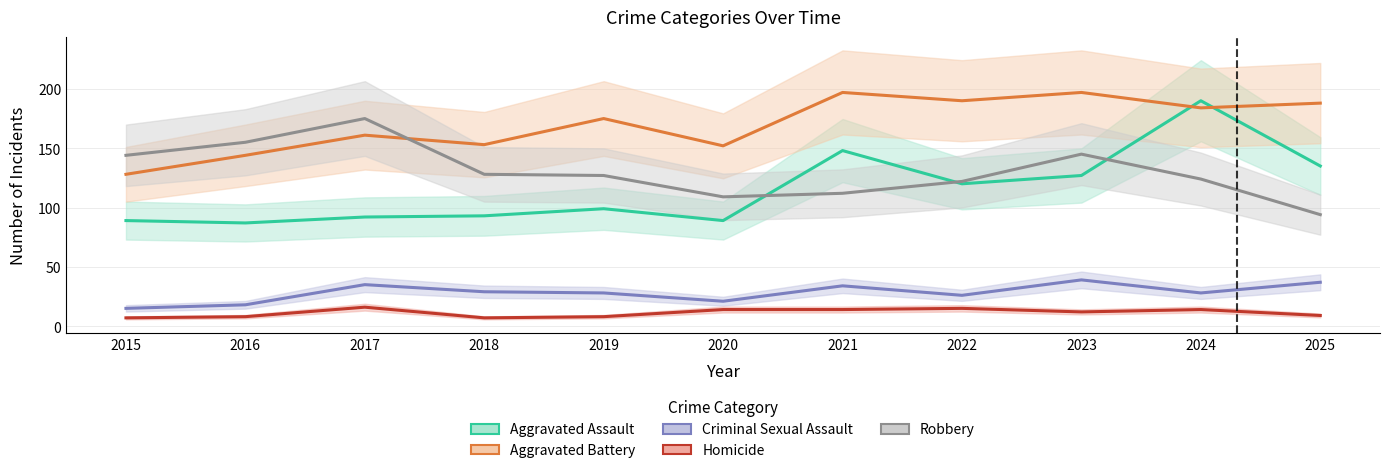

True or false: Robbery and Homicide intersect in this chart.

False